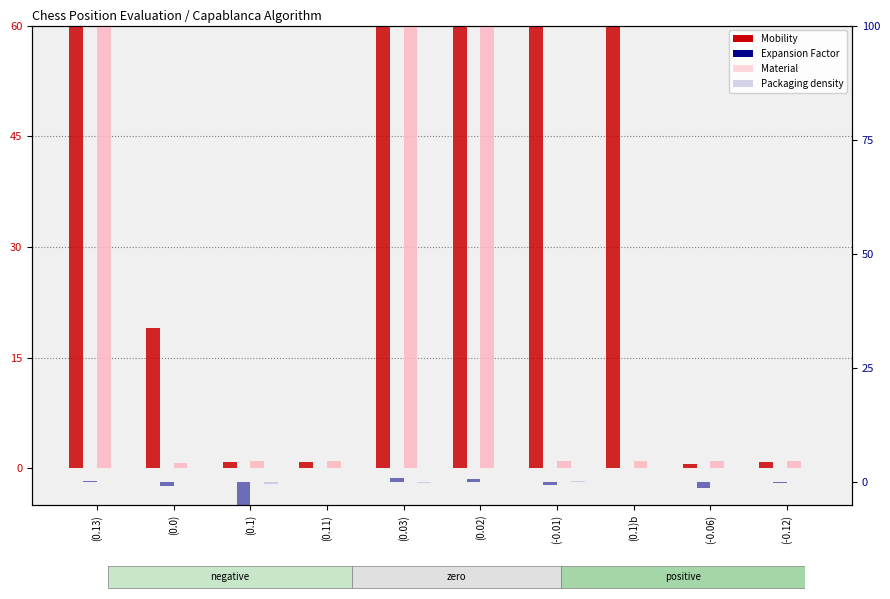

What is the maximum value for Mobility?

60.0